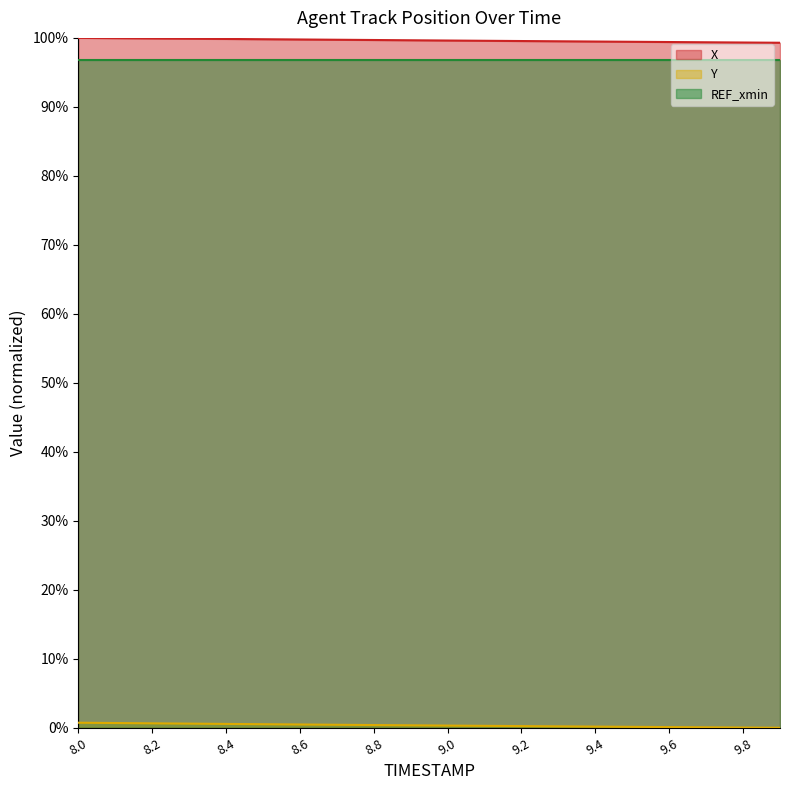

What is the label of the 8th point from the right?

9.2